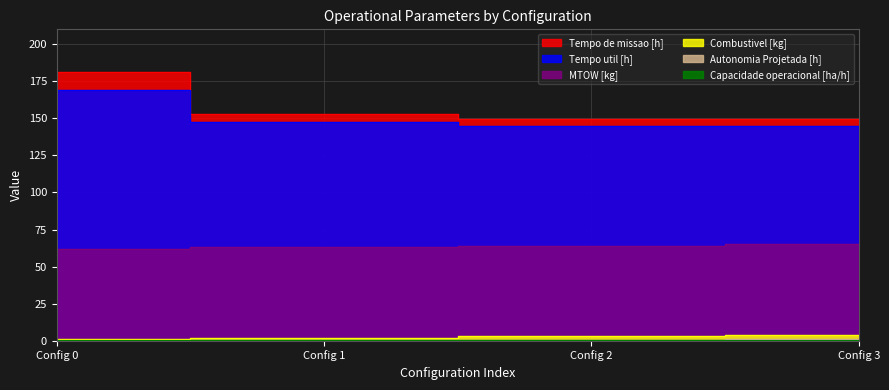

Does the chart display data point markers on the line(s)?

No